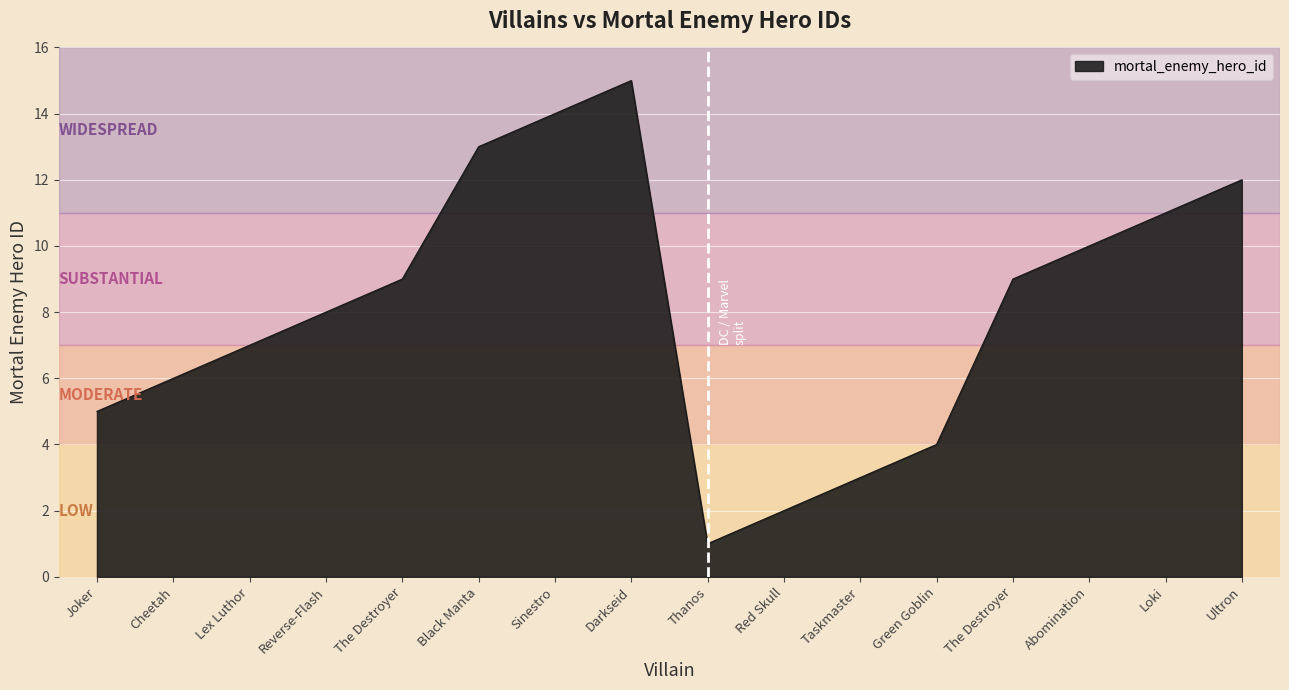

What is the label of the 13th point from the right?

Reverse-Flash